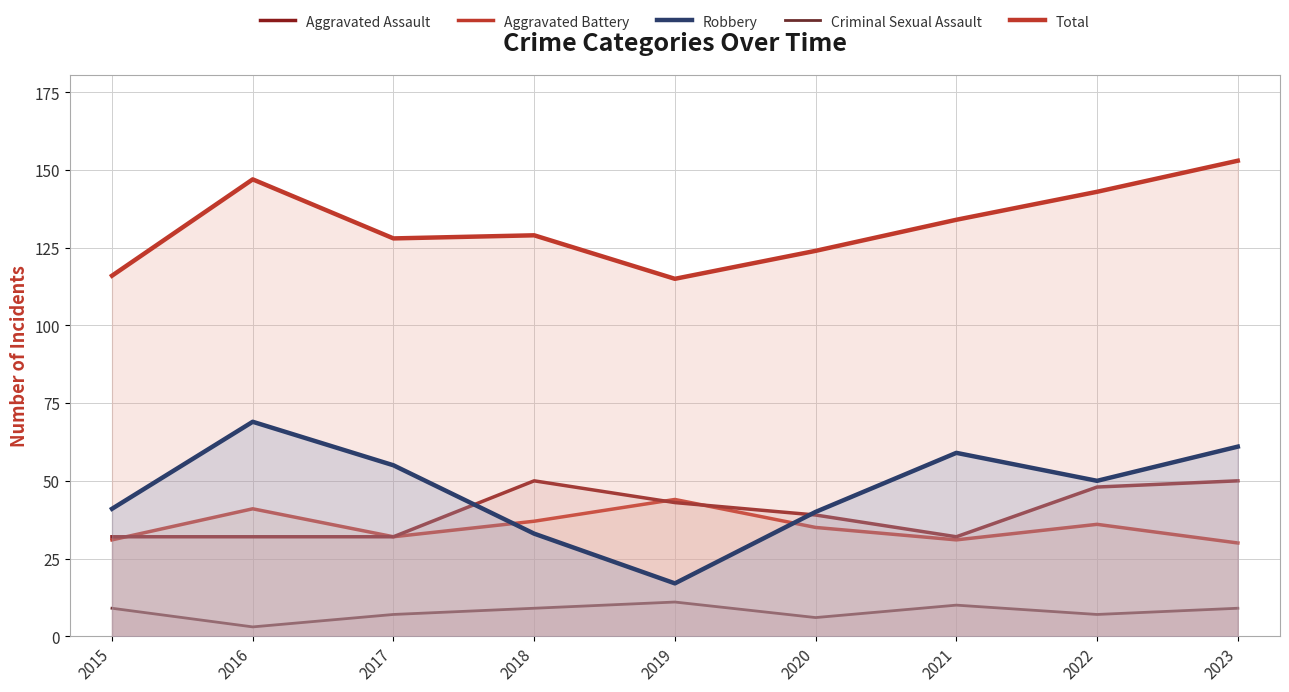

Which series has the widest spread of values?

Robbery